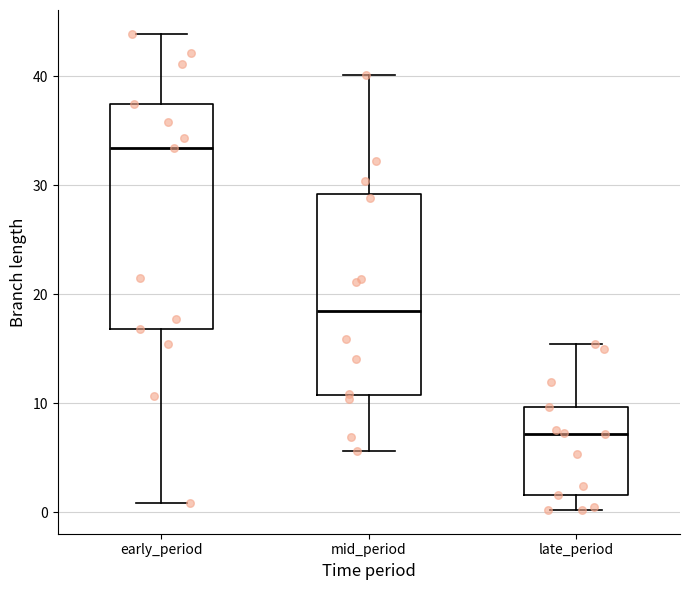

Reading left to right, transcribe this box plot: for each box, give where its median line is, the range the box spans, and where its two whiskers end, as read against the y-axis. The values are not printed on the chart, so give them approximately, as read against the axis.

early_period: median 33, box 17 to 37, whiskers 1 to 44
mid_period: median 19, box 11 to 29, whiskers 6 to 40
late_period: median 7, box 2 to 10, whiskers 0 to 15